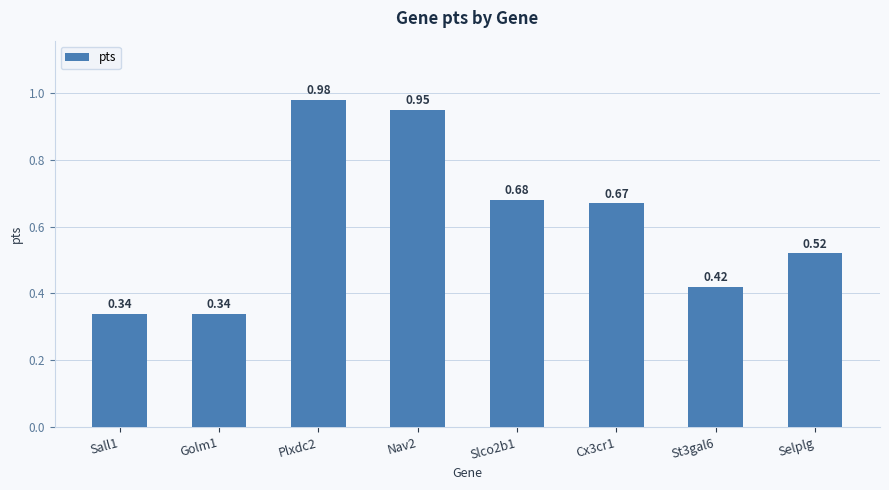

What is the difference between the maximum and minimum values?

0.6